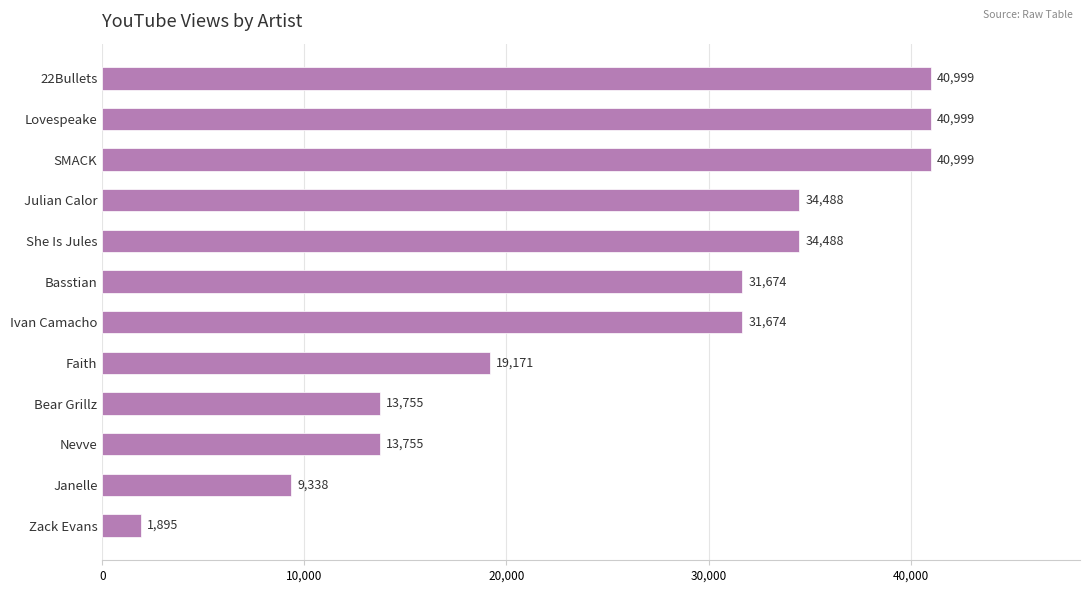

Reading bottom to top, list all the values displayed in this chart.

1895	9338	13755	13755	19171	31674	31674	34488	34488	40999	40999	40999